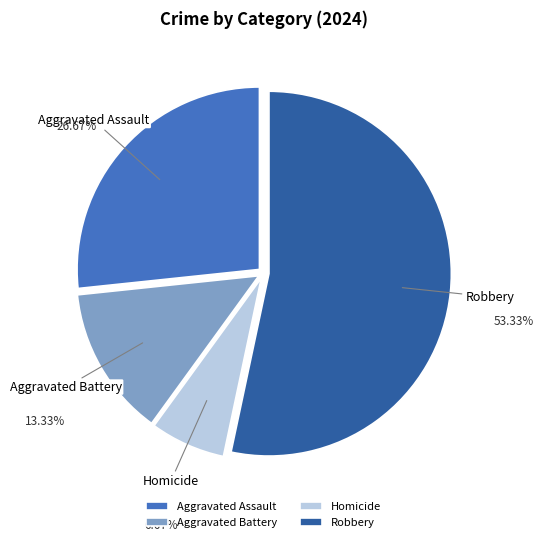

To the nearest percent, what portion does Aggravated Assault represent?

27%